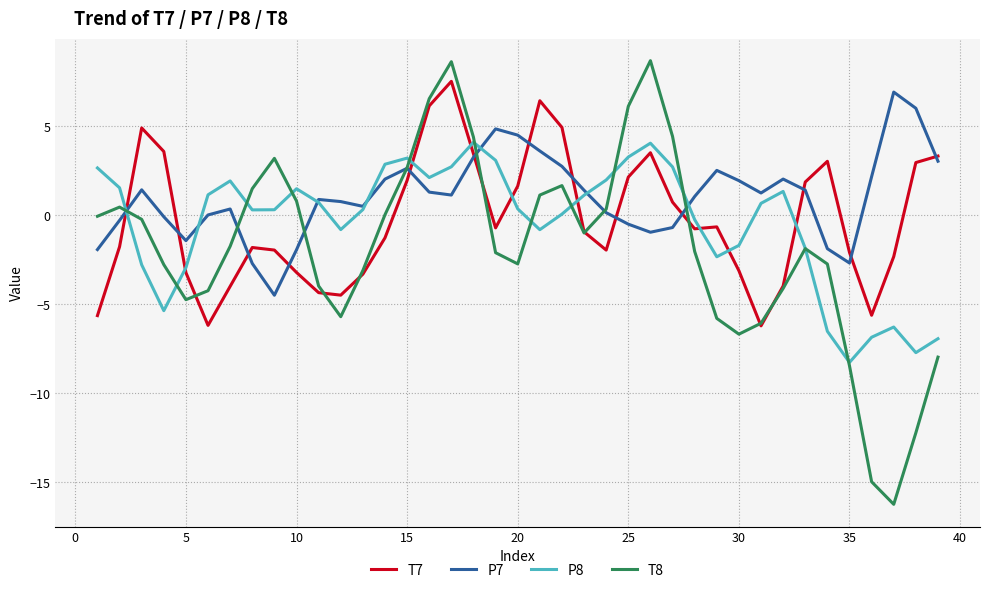

Rank the series by their maximum value, from lowest to highest.

P8, P7, T7, T8